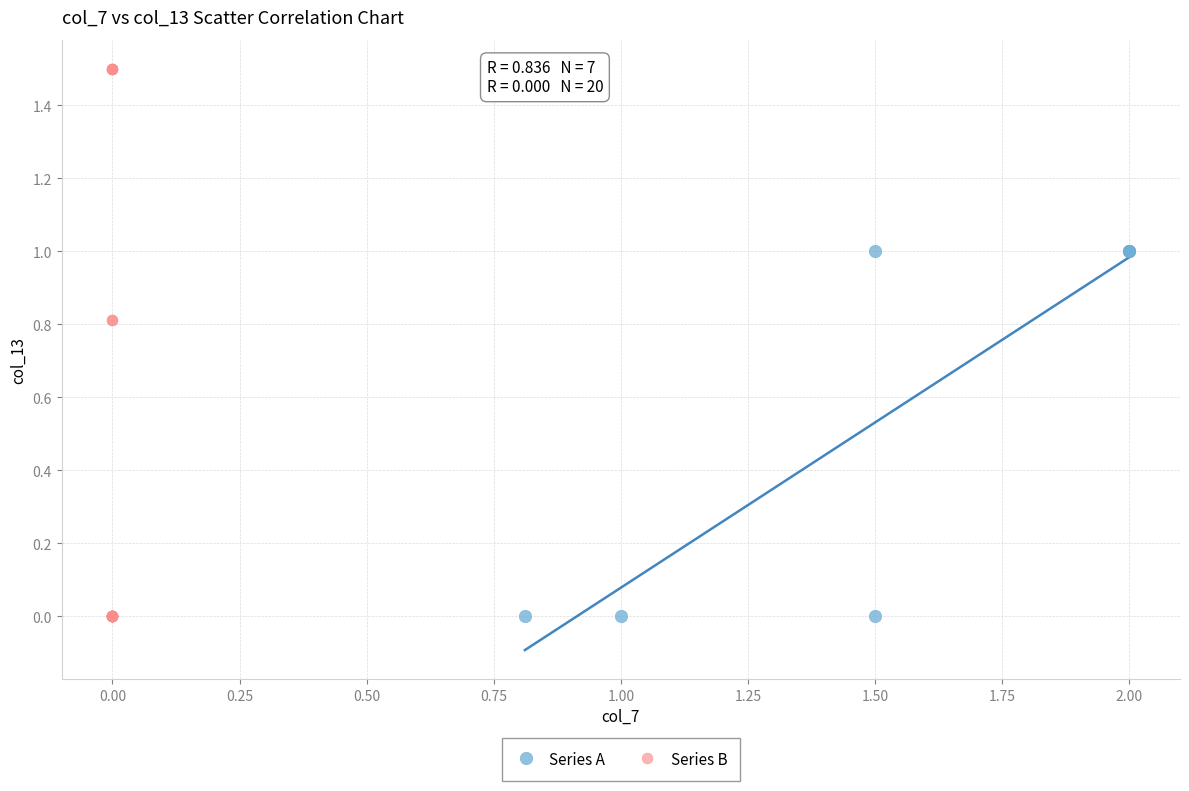

Which series has the largest Y range (max minus min)?

Series B